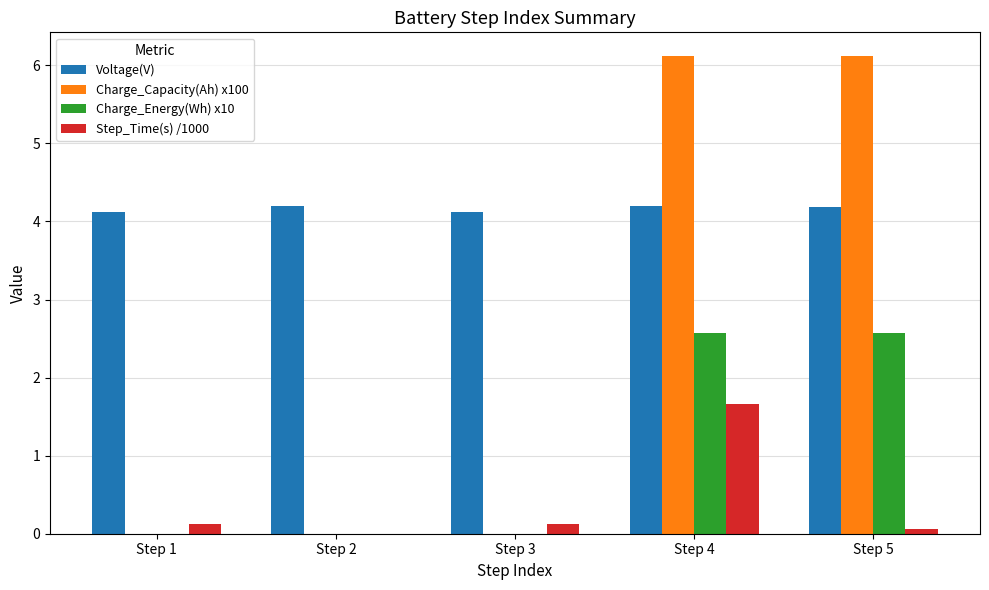

Which series has the largest total across all categories?

Voltage(V)